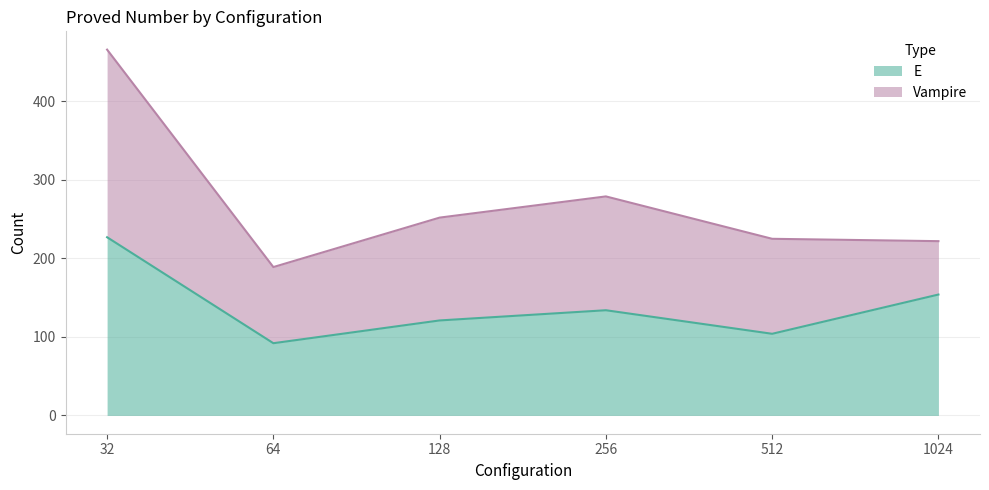

Reading left to right, extract all data points from this chart.

32=227	64=92	128=121	256=134	512=104	1024=154